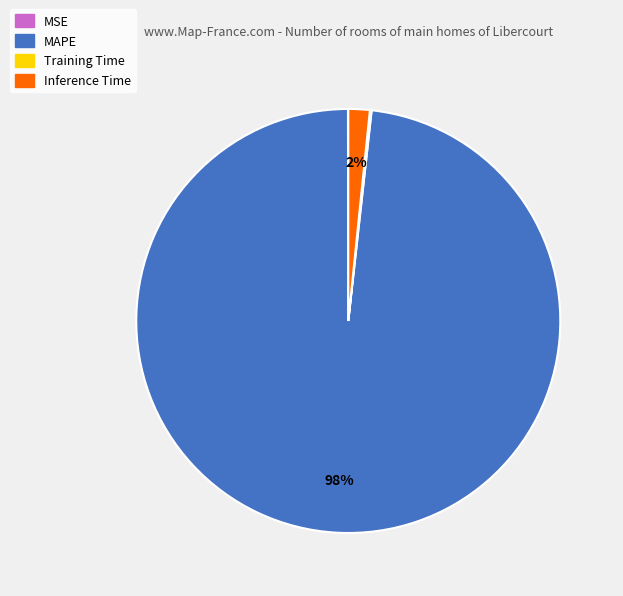

To the nearest percent, what portion does Inference Time represent?

2%